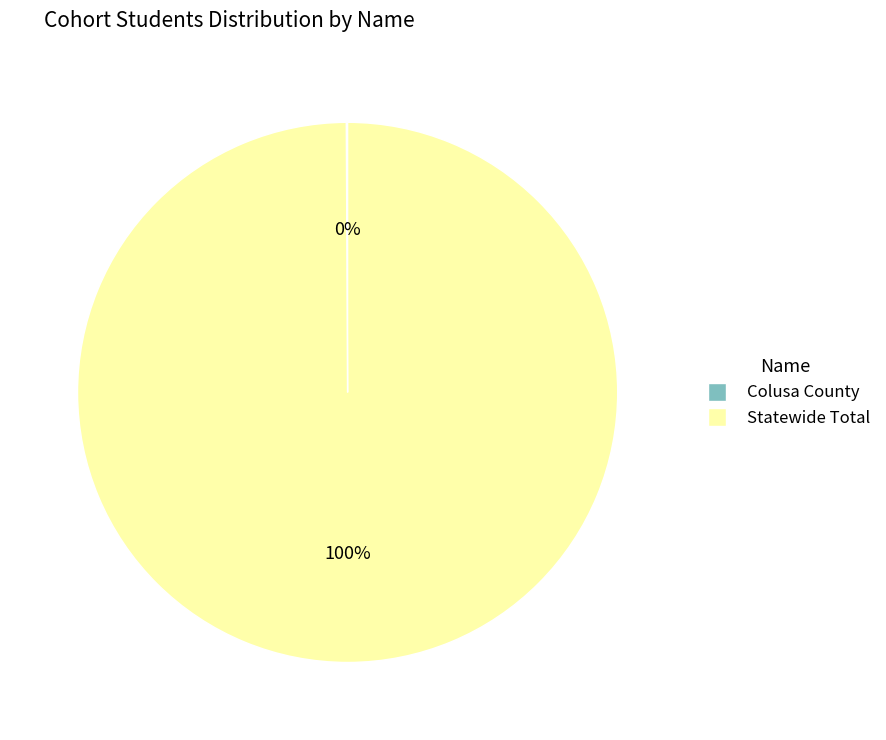

Which category has the biggest portion of the pie?

Statewide Total